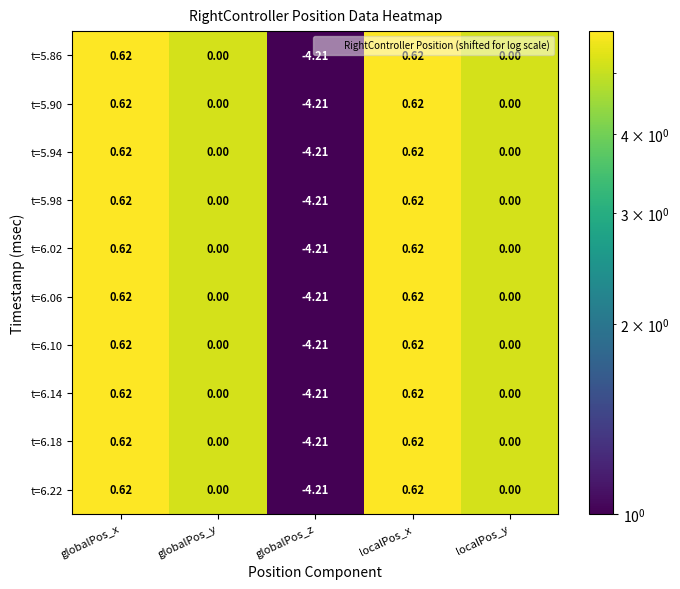

Where does the t=6.18 series first go above 0?

globalPos_x